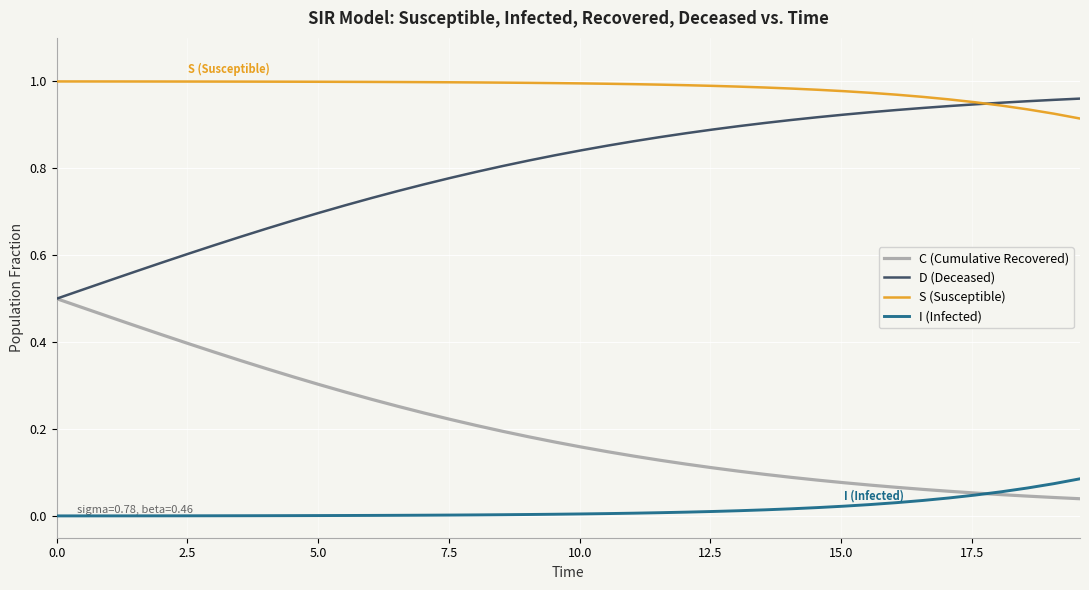

Which series has the largest total across all categories?

S (Susceptible)